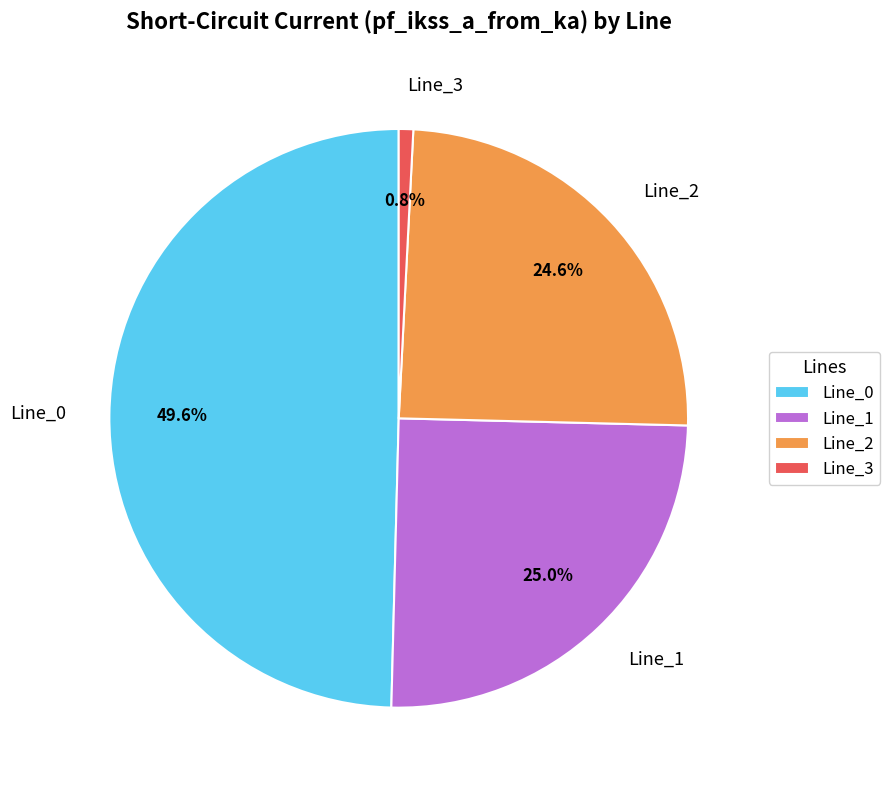

To the nearest percent, what percentage of the pie is Line_0?

50%